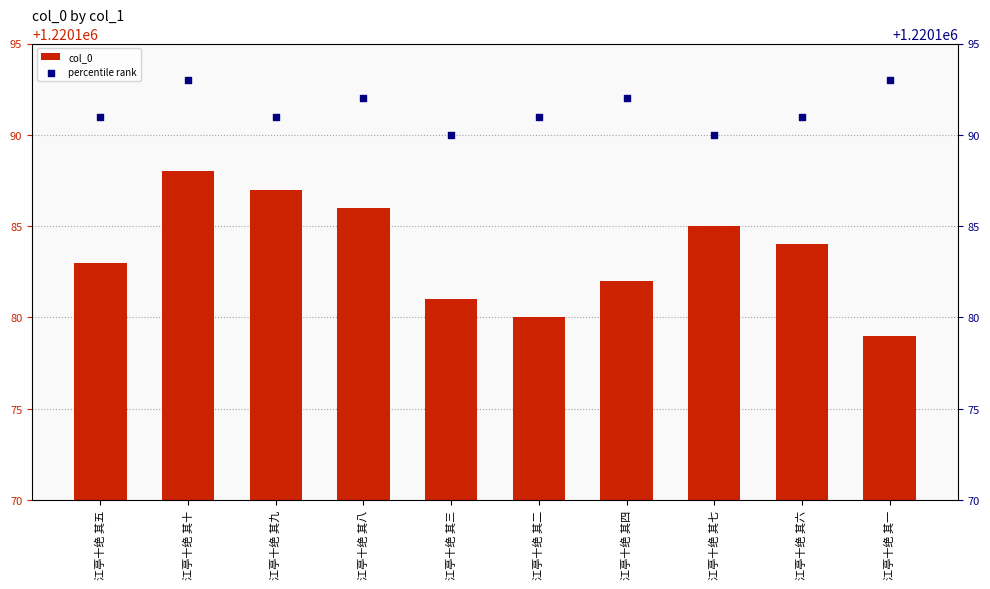

Which series contains the lowest Y value?

col_0